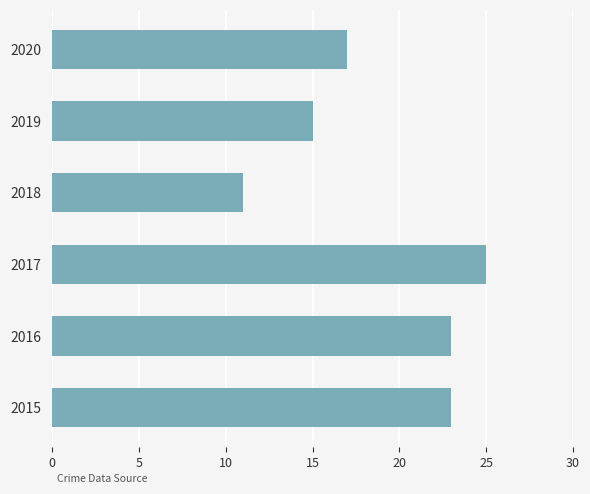

Approximately how many times larger is the value at 2020 compared to 2018?

1.5